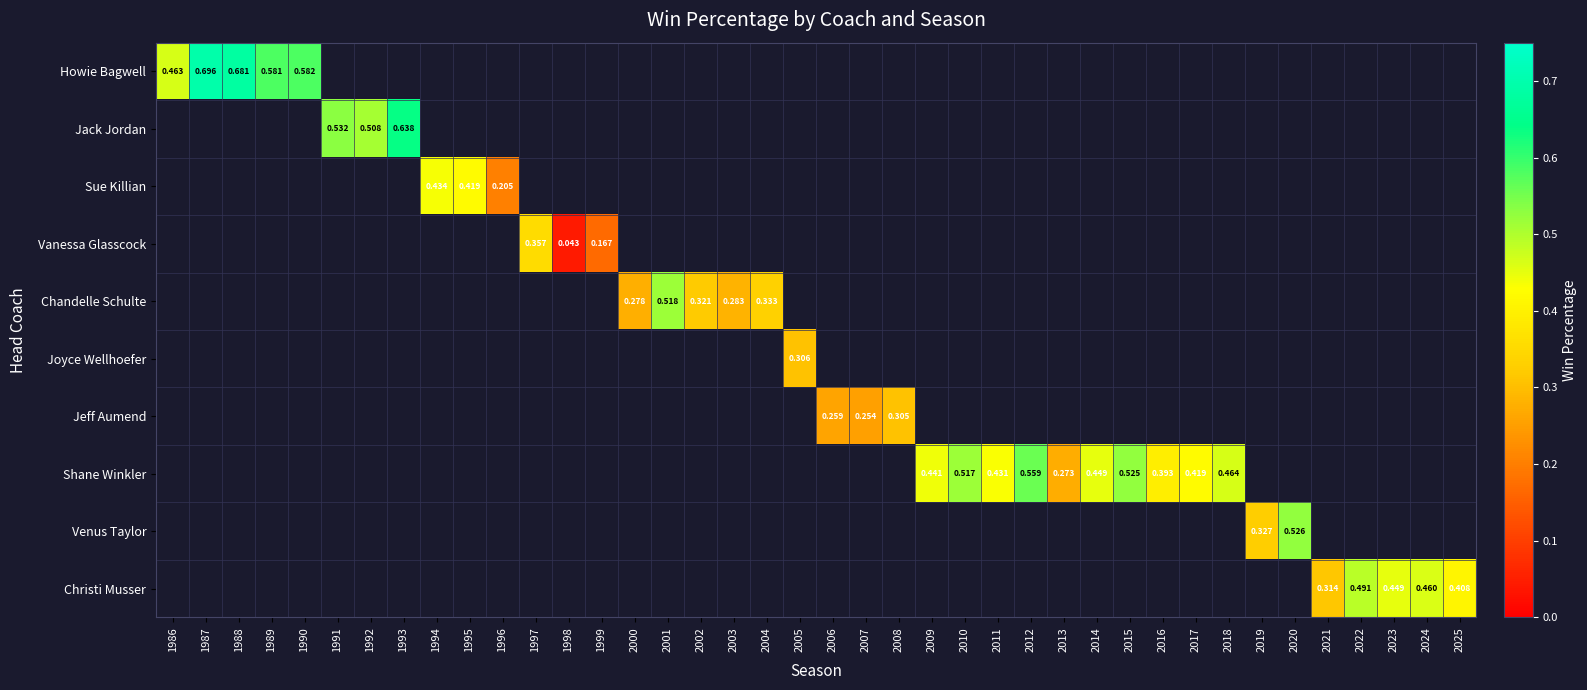

How many data points does each series have?

40